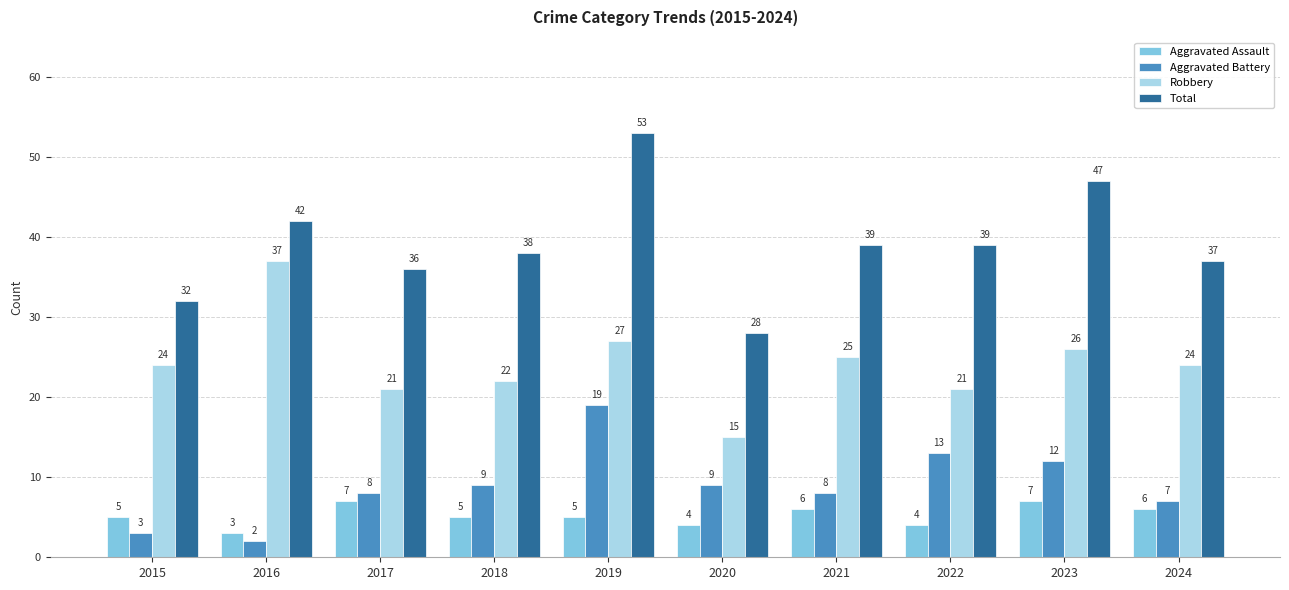

What is the maximum value shown in the chart?

53